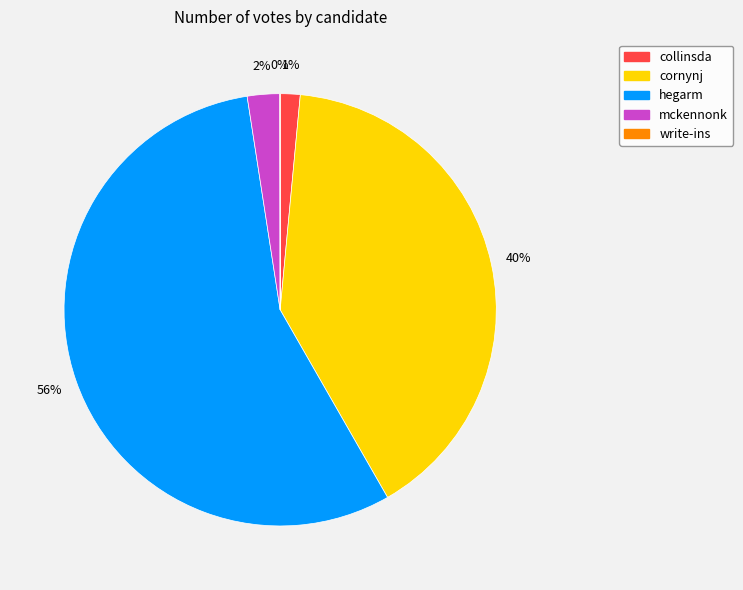

The mckennonk slice represents 2% of the pie. True or false?

True